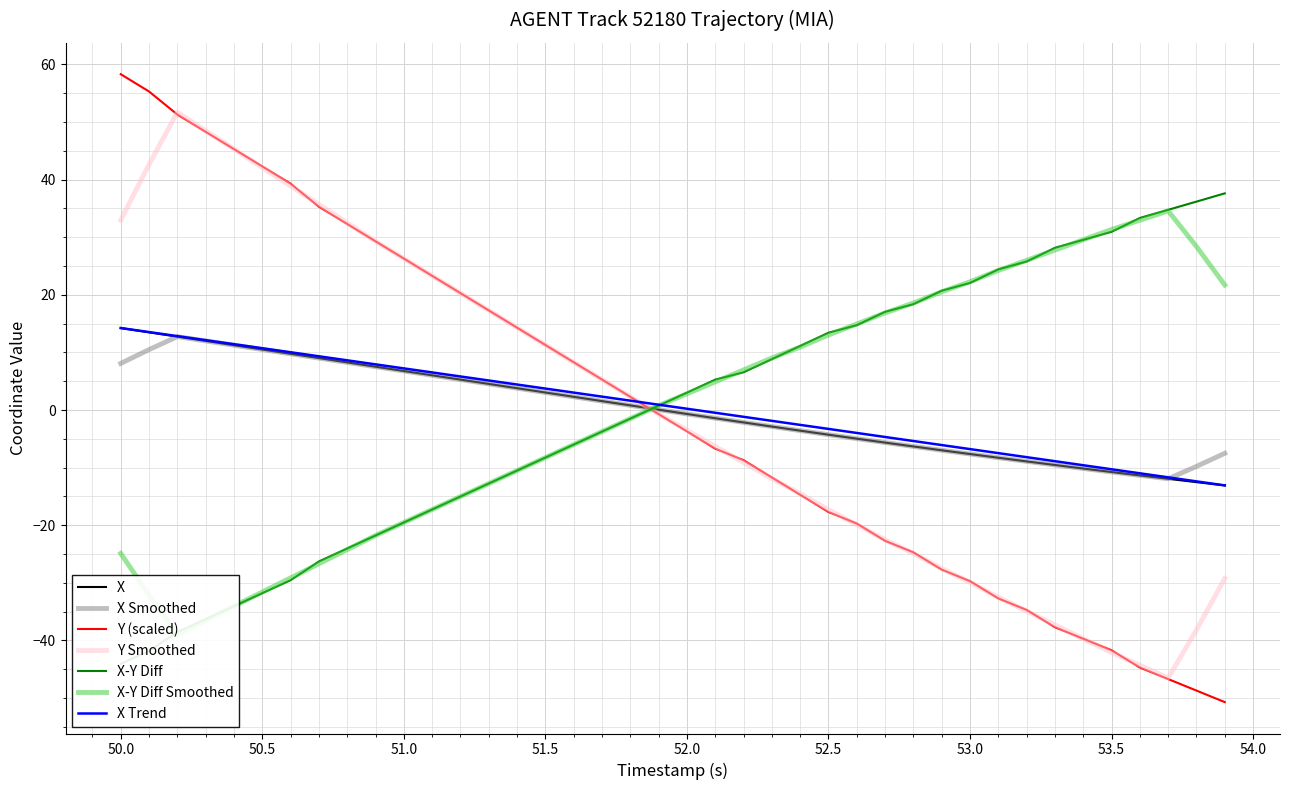

After their last crossing, which series has the higher values: X or Y?

X